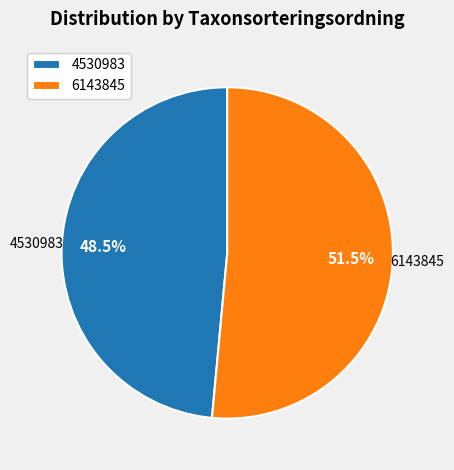

Which slice is the largest?

6143845